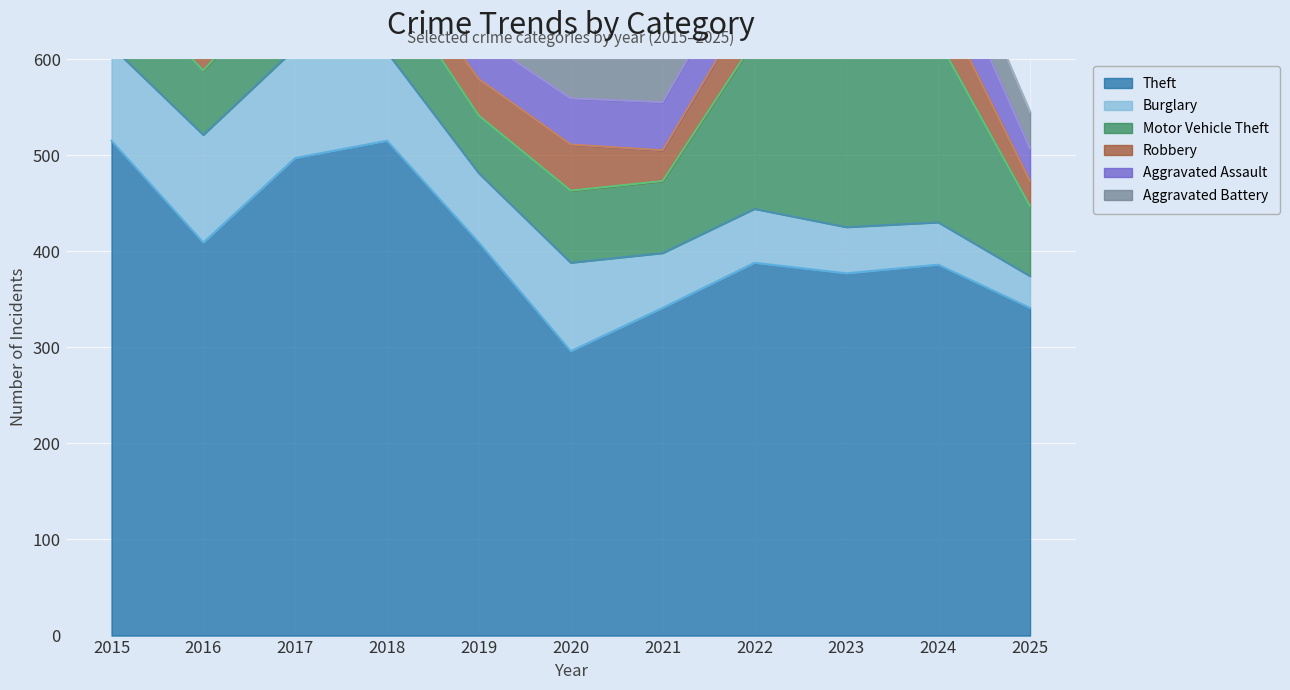

At which label does Aggravated Assault first exceed 48?

2021